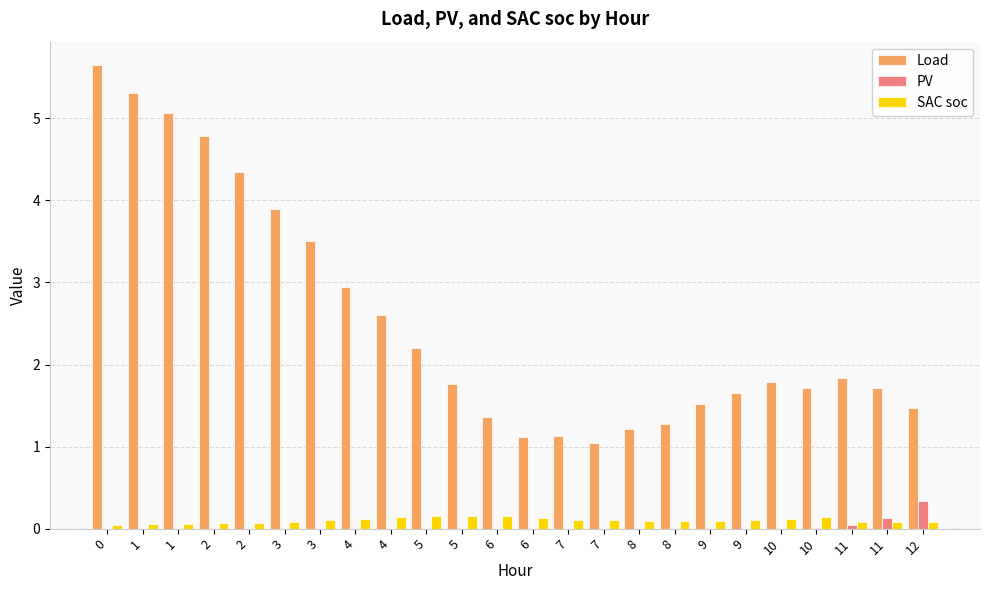

What are all the series names shown in the legend?

Load, PV, SAC soc